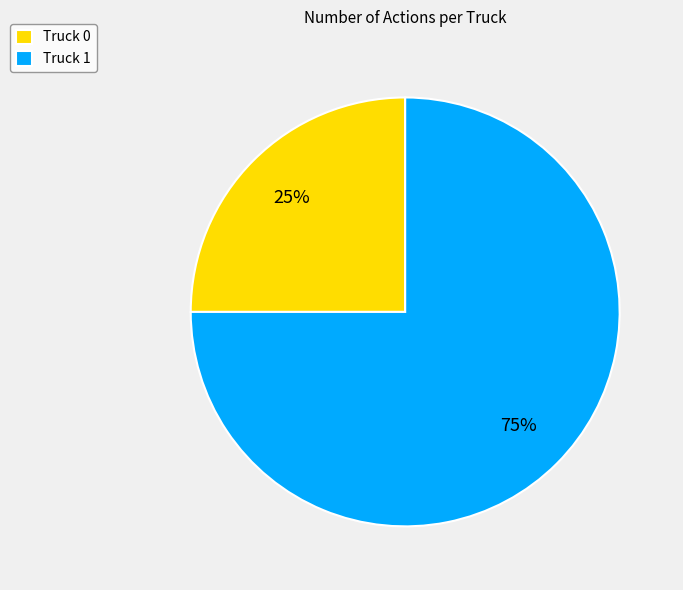

Count the number of slices in the pie.

2